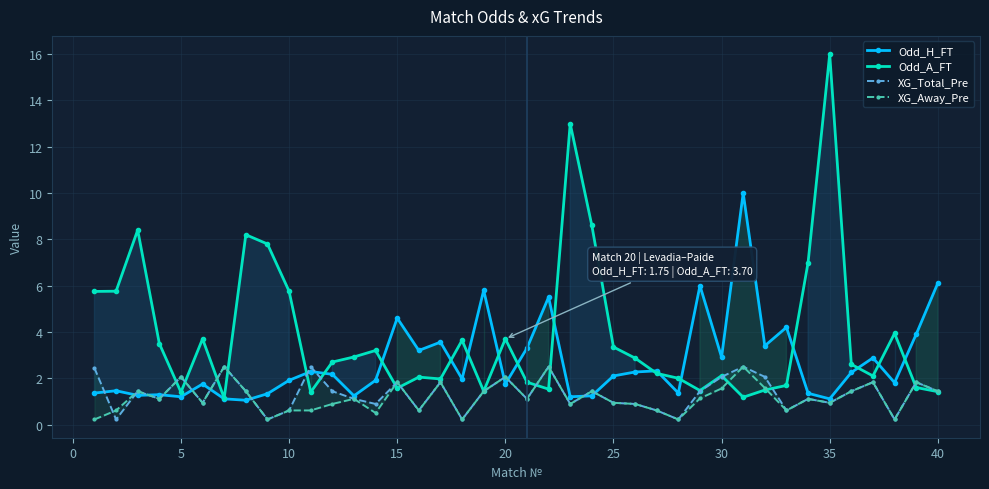

How many interior local peaks does the Odd_H_FT series have?

13